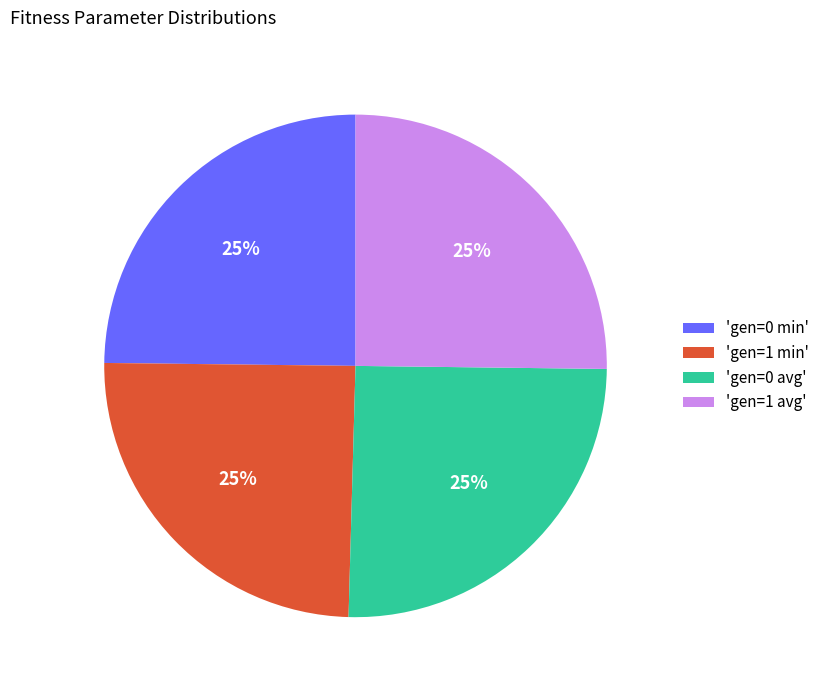

How many slices are in this pie chart?

4